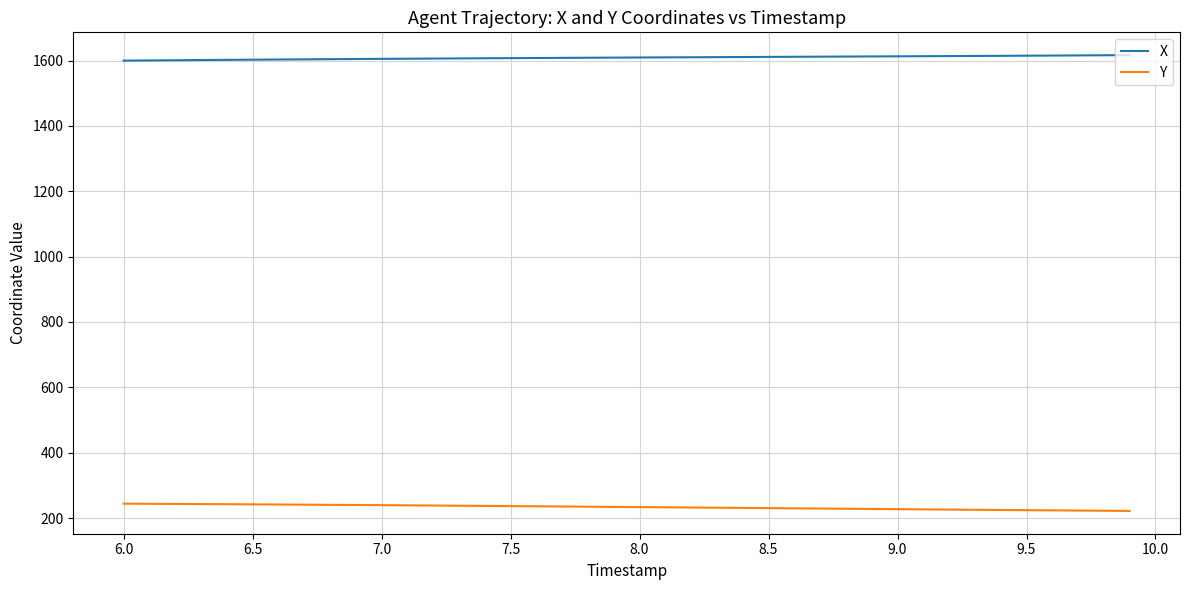

List the series in order of their peak value, highest first.

X, Y